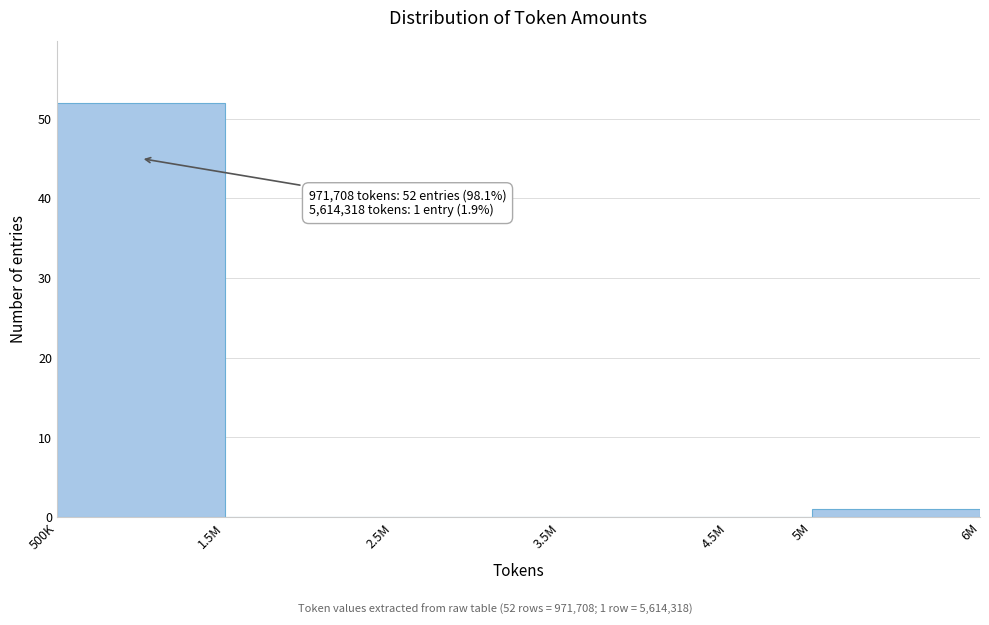

Reading left to right, list all the values displayed in this chart.

500K=52	1.5M=0	2.5M=0	3.5M=0	4.5M=0	5M=1